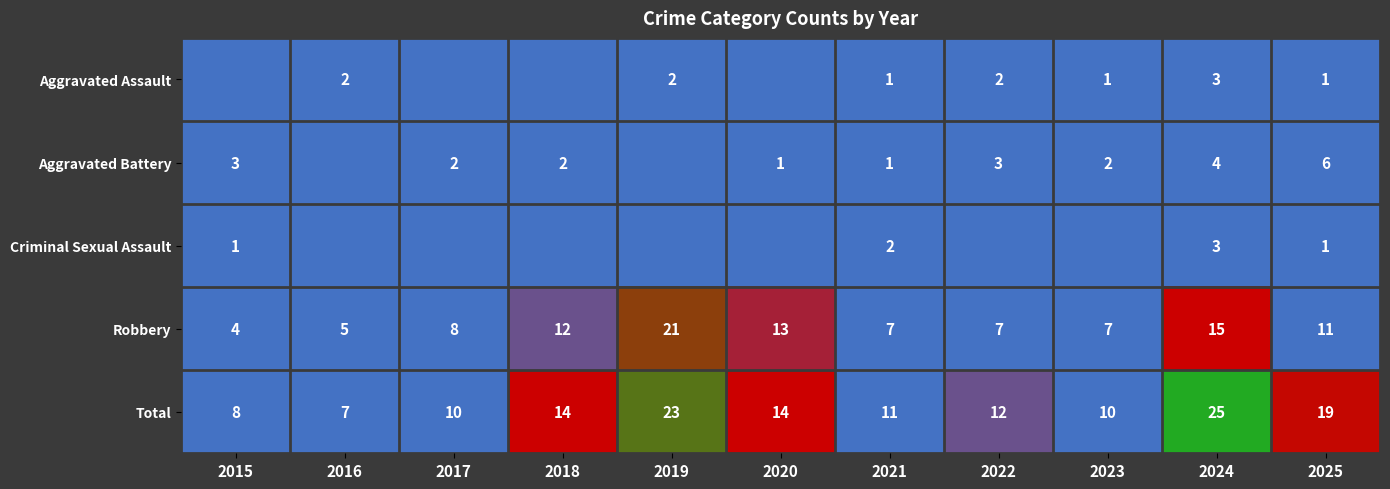

Which category has the highest value in the Robbery series?

2019